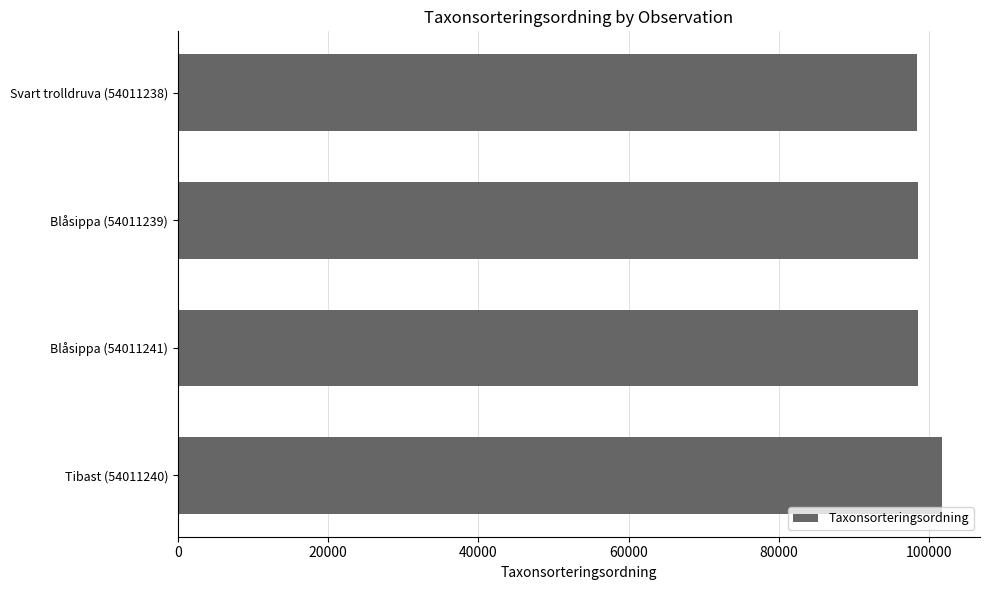

The chart shows a value of 98520 at Blåsippa (54011241). True or false?

True